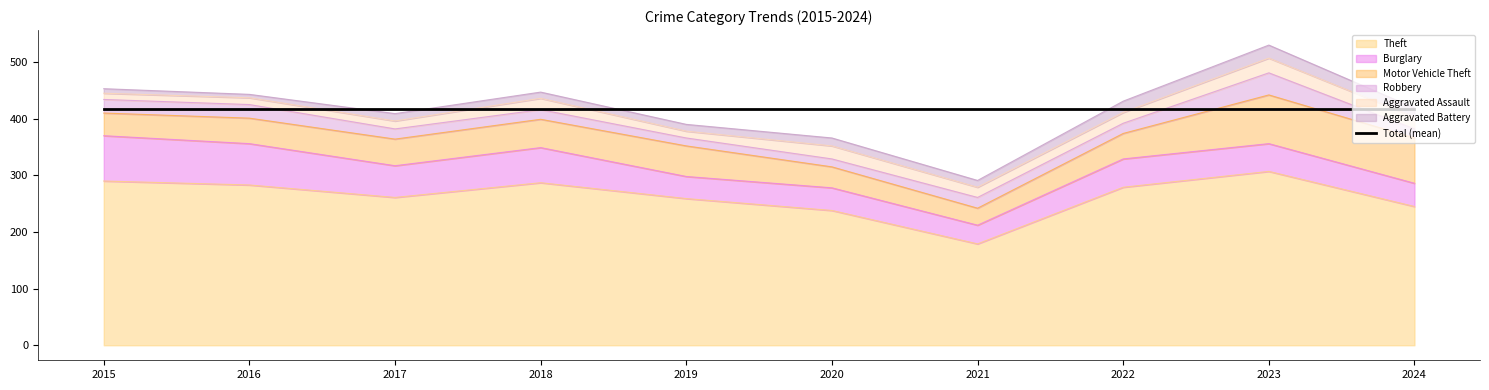

How many interior local valleys does the Theft series have?

2